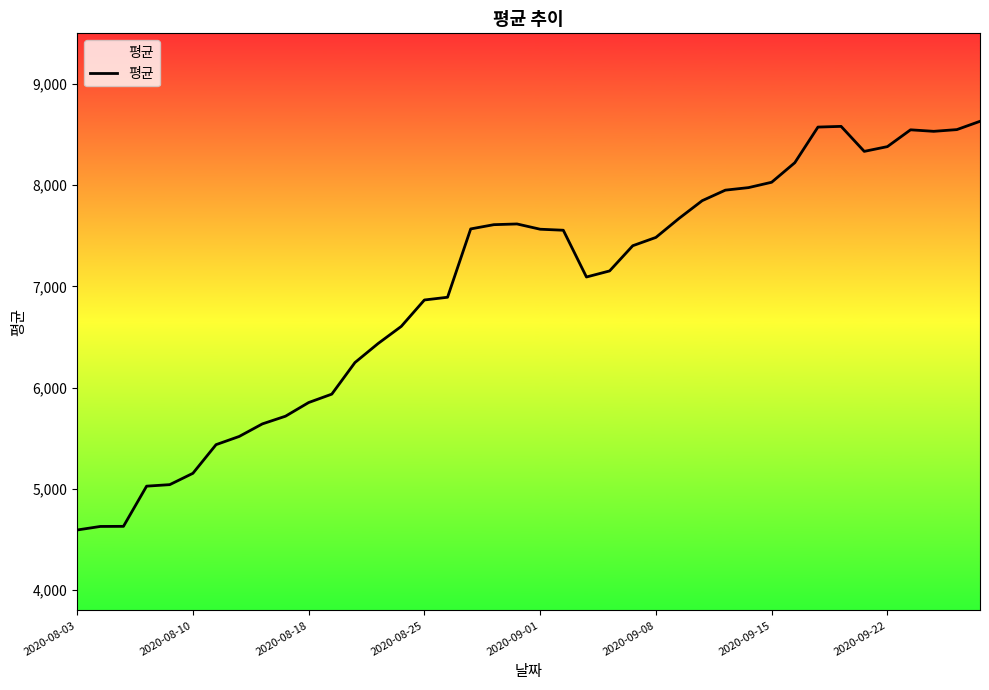

What is the greatest value displayed?

8631